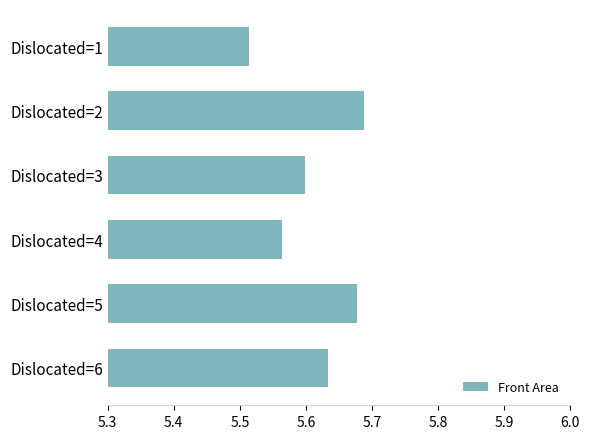

Rank the categories by value from lowest to highest.

Dislocated=1, Dislocated=4, Dislocated=3, Dislocated=6, Dislocated=5, Dislocated=2